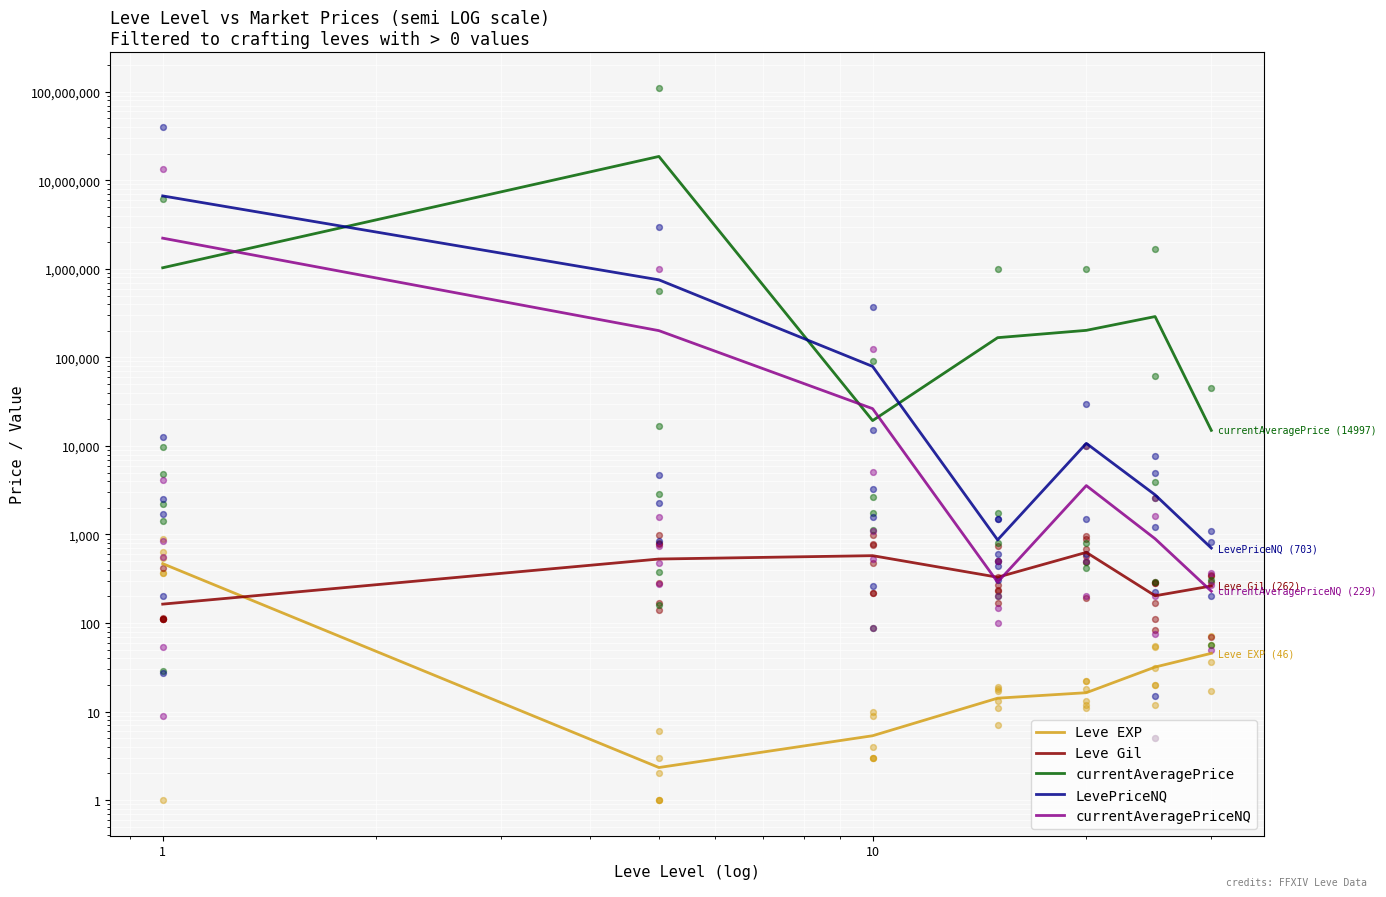

What are all the series names shown in the legend?

Leve EXP, Leve Gil, currentAveragePrice, LevePriceNQ, currentAveragePriceNQ